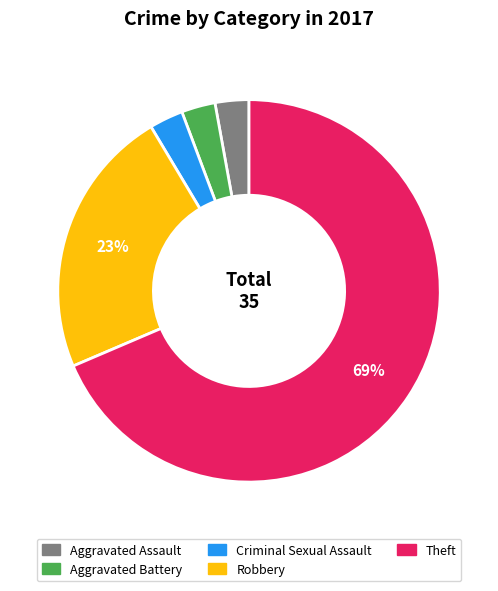

Is the sum of Aggravated Battery and Robbery greater than half?

No